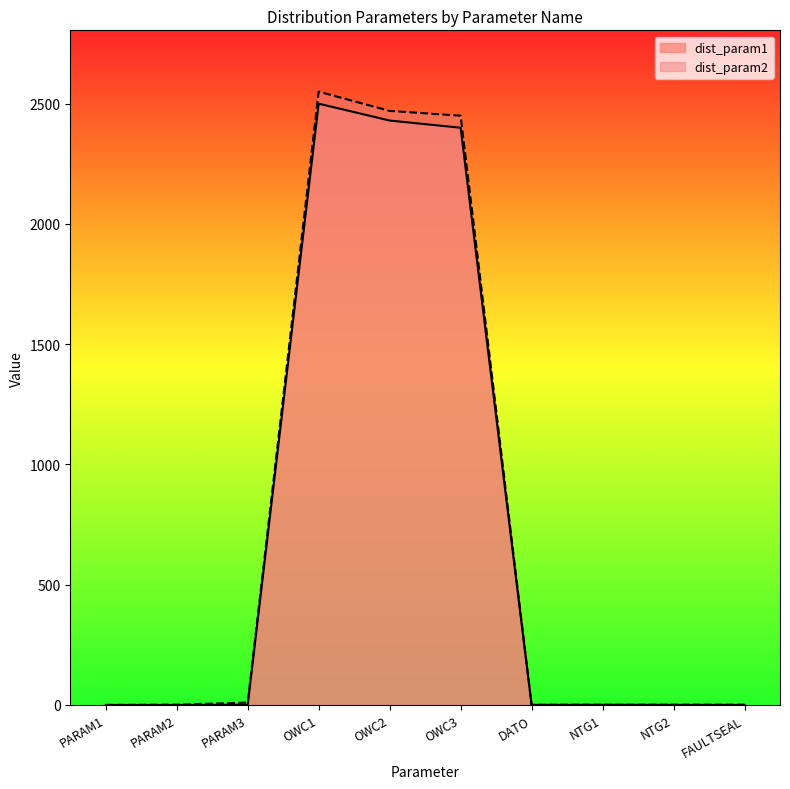

At which category is the sum across all series the highest?

OWC1